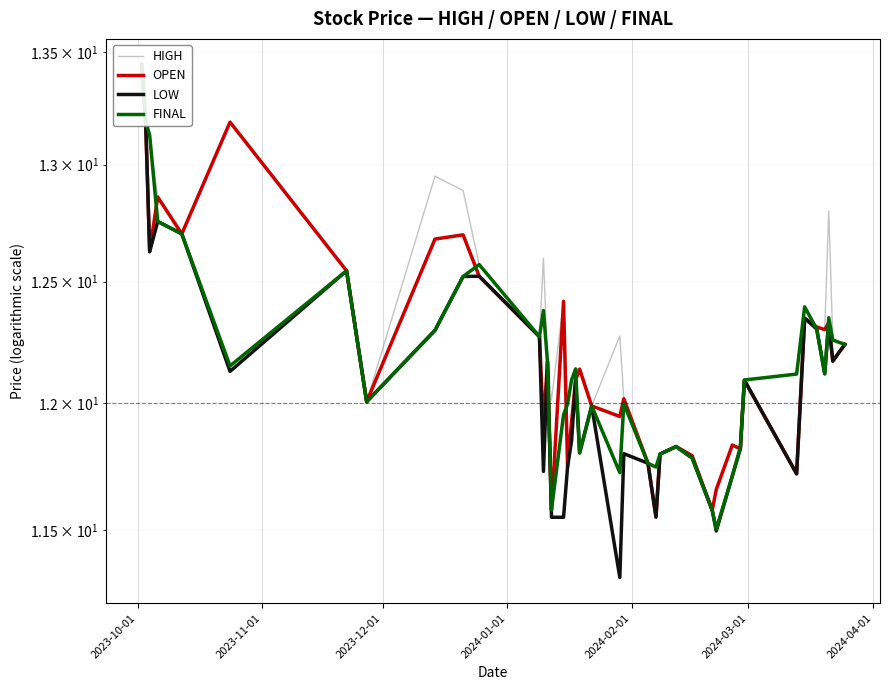

At which category is the sum across all series the highest?

2023-10-01